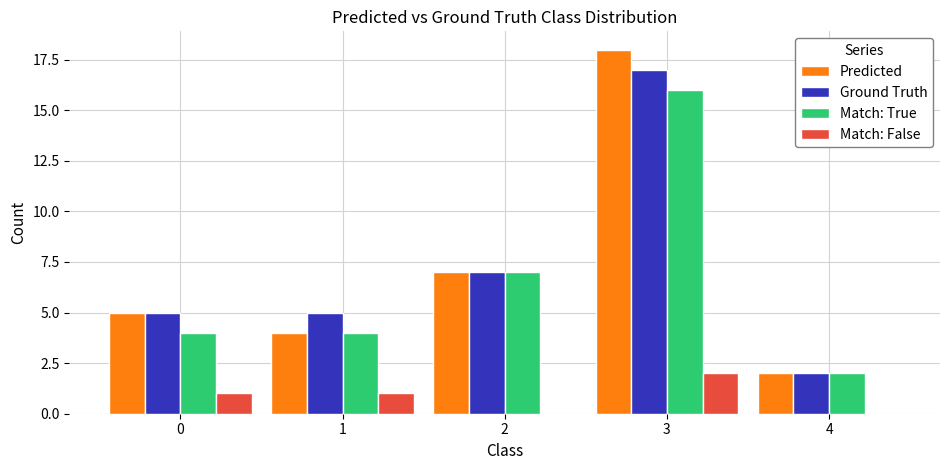

At which category is the sum across all series the highest?

3